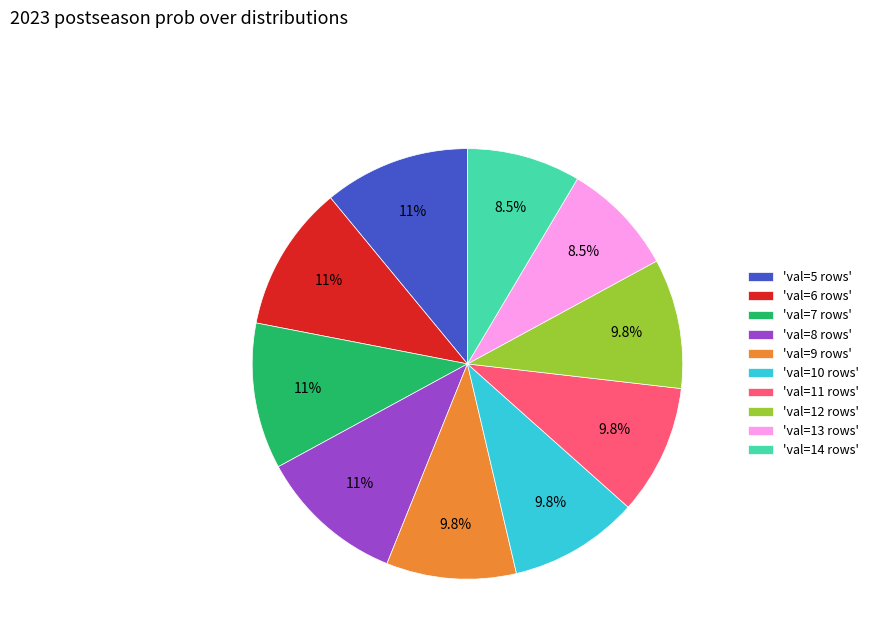

Does 'val=13 rows' represent more than half of the total?

No